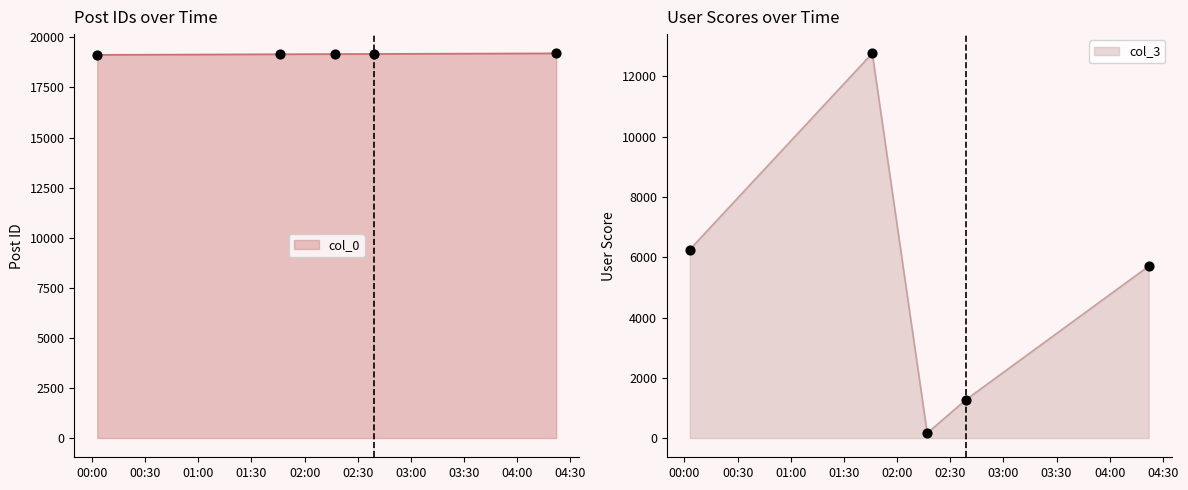

At which category is the sum across all series the highest?

2007-01-05 01:46:00